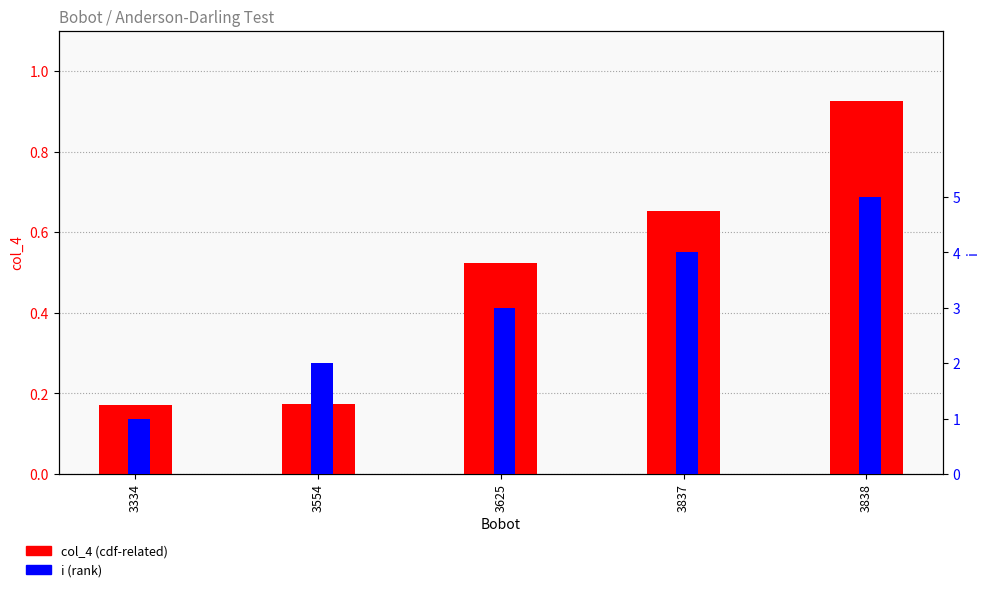

Is it true that i equals 1.4 at 3334?

False